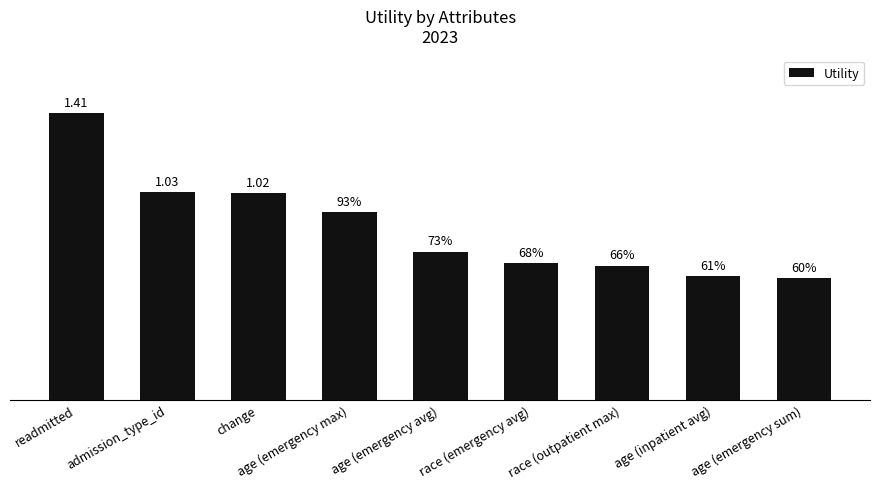

How many bars are there in total?

9